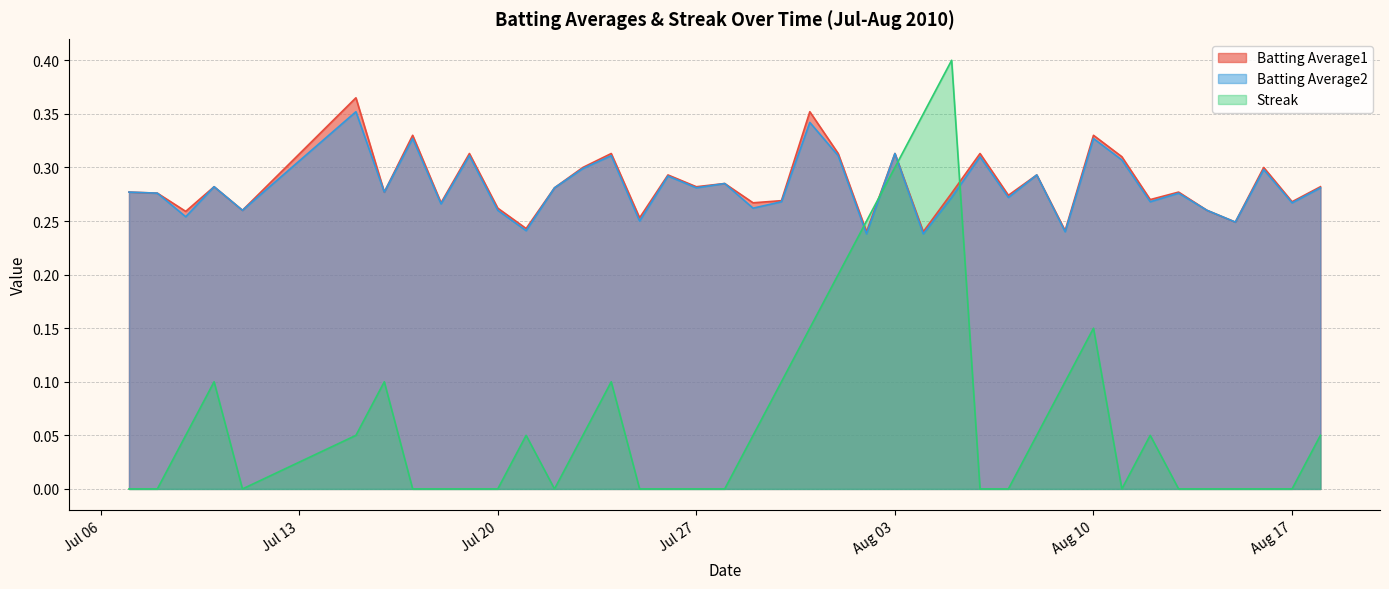

True or false: Batting Average2 and Batting Average1 cross at least once.

False